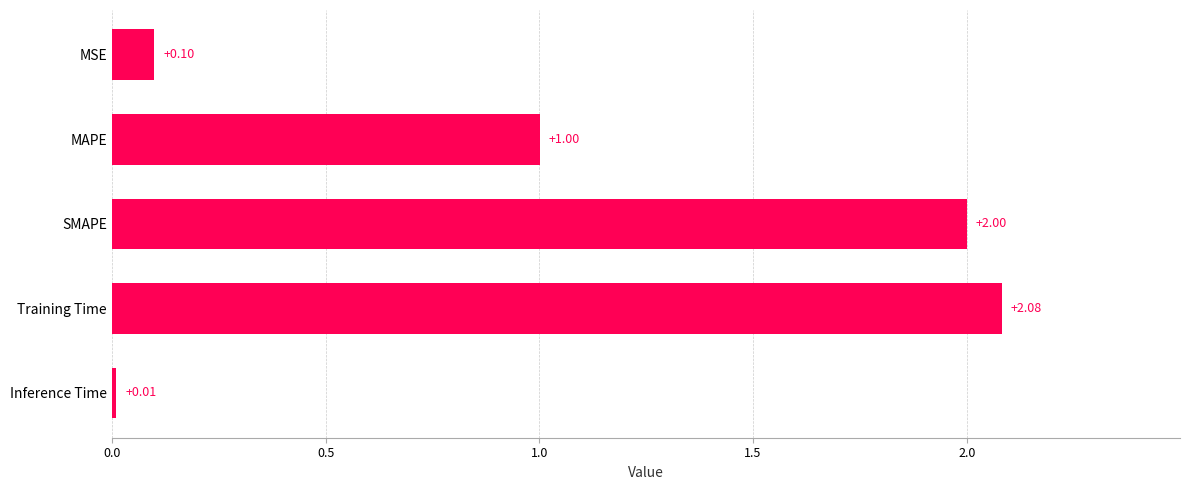

What is the label of the 5th bar from the bottom?

MSE